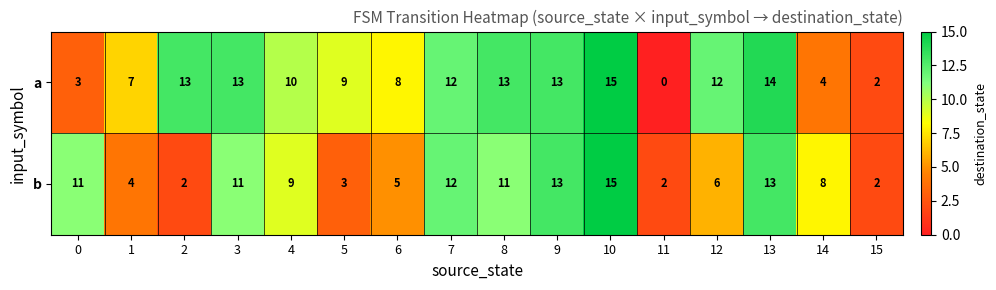

List the series in order of their overall mean, highest first.

a, b